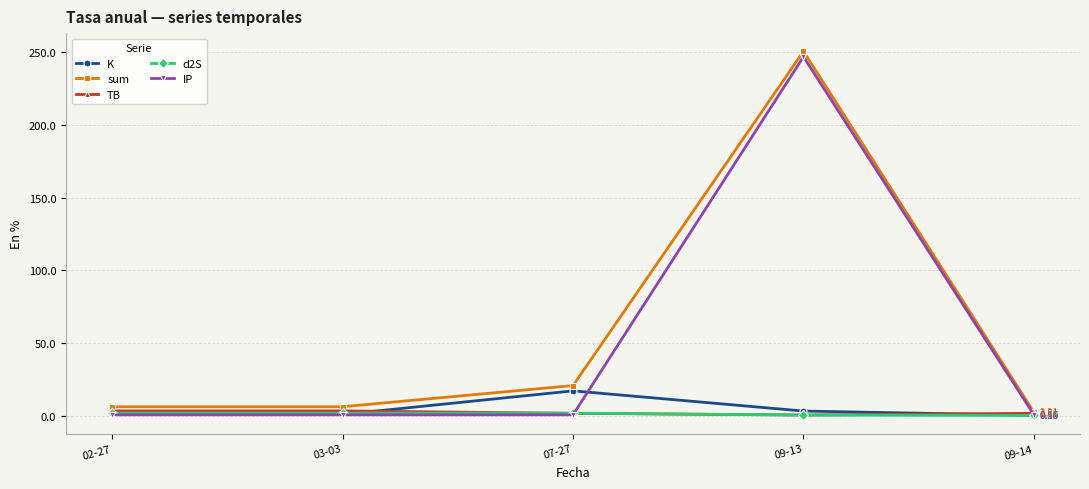

At which category does K reach its first local peak?

07-27